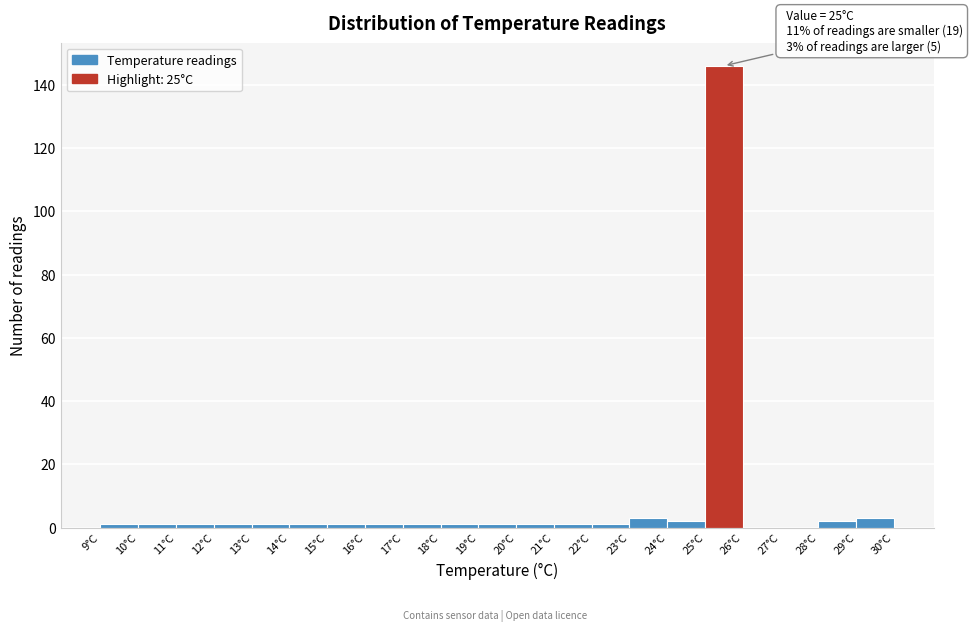

Which range on the x-axis has the tallest bar?

25 to 26